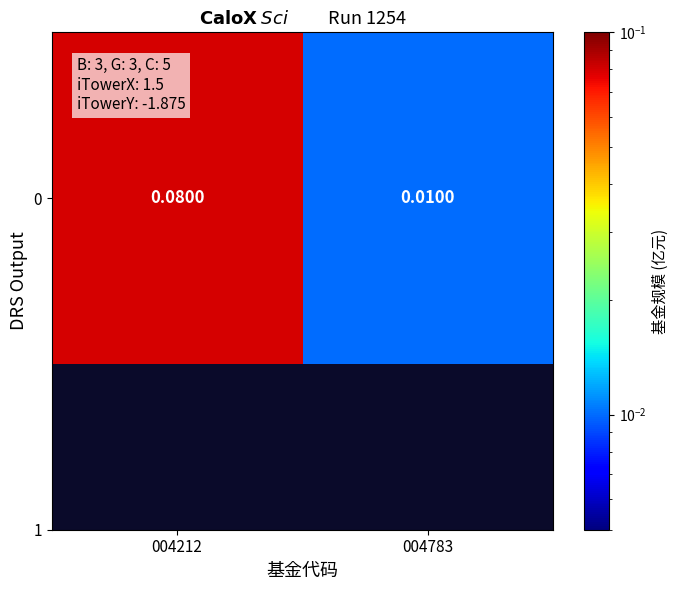

Reading left to right, extract all data points from this chart.

0.1	0.0